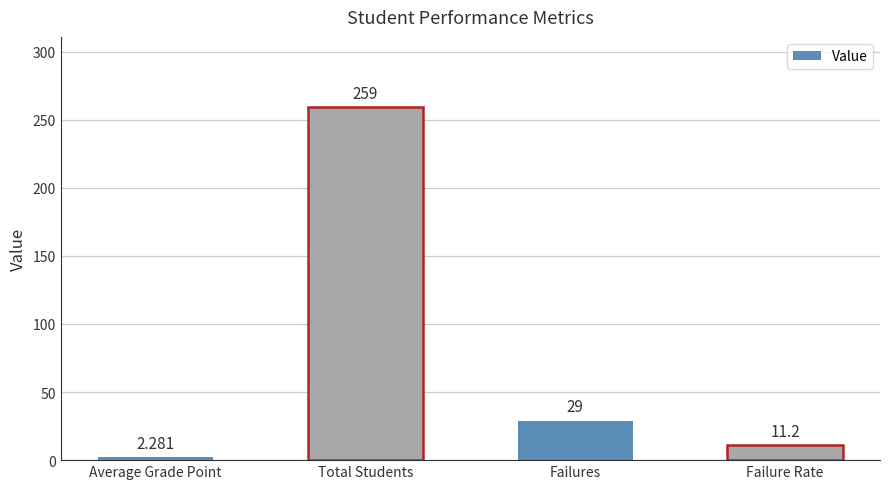

What is the maximum value shown in the chart?

259.0